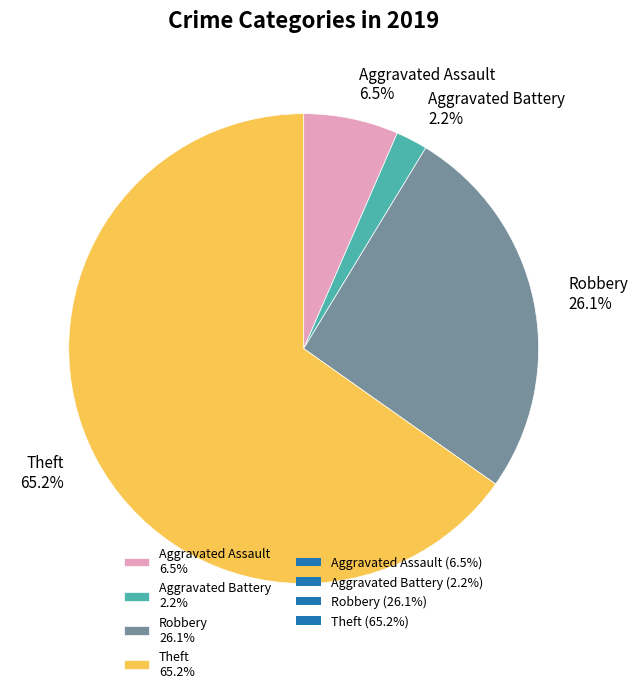

Approximately how many times larger is the value at Aggravated Battery compared to Aggravated Assault?

0.3